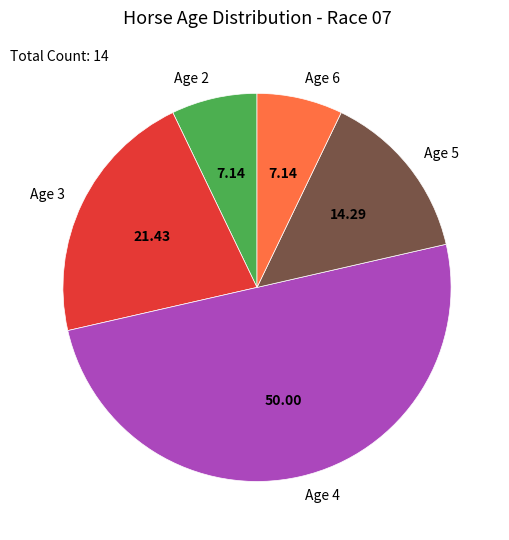

Which has a higher value, Age 2 or Age 4?

Age 4